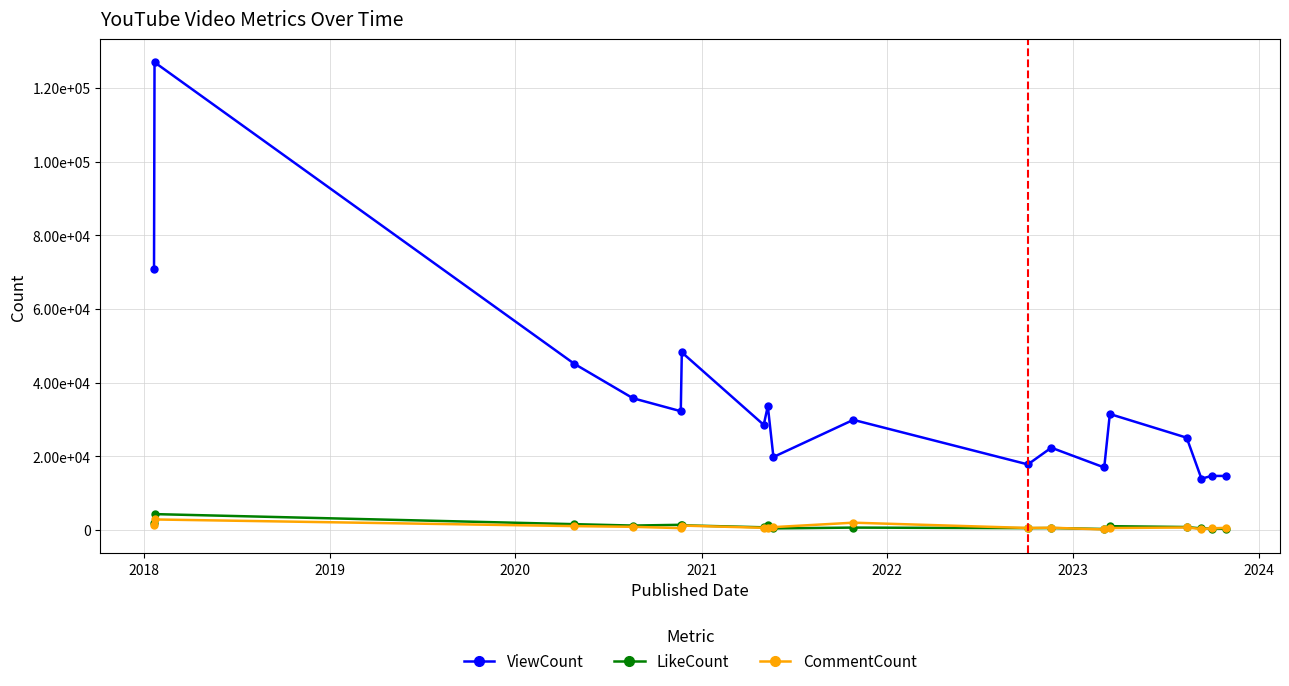

Does the chart have visible grid lines?

Yes